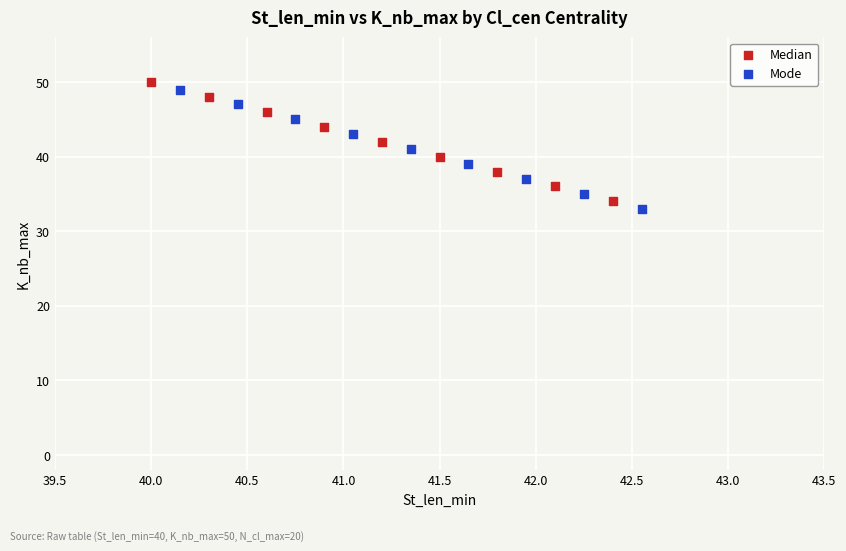

What are all the series names shown in the legend?

Median, Mode